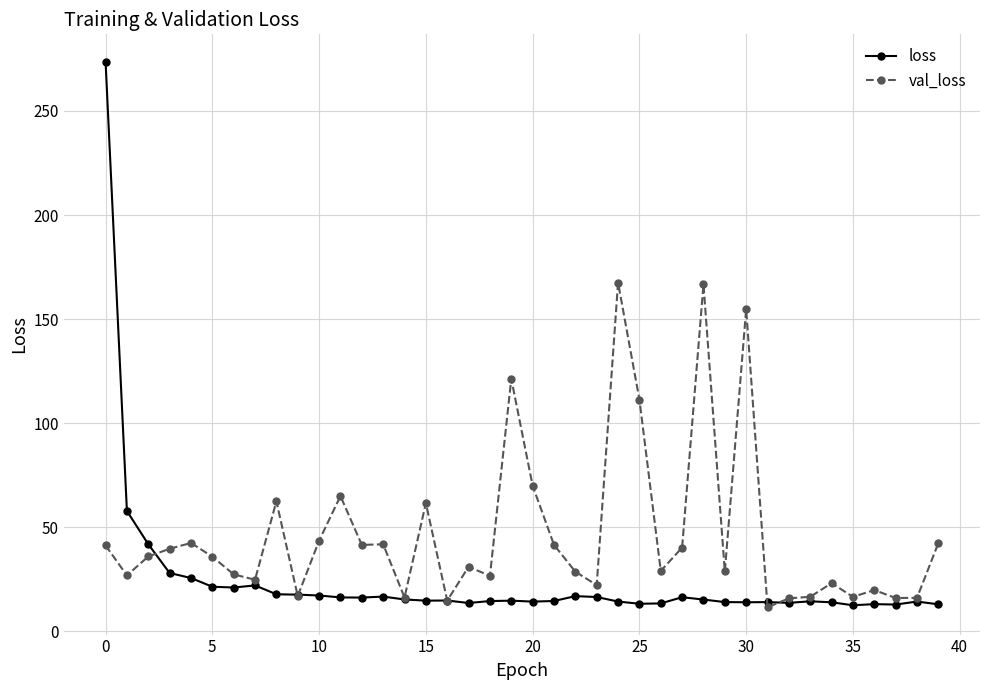

Rank the series by their average value, from lowest to highest.

loss, val_loss